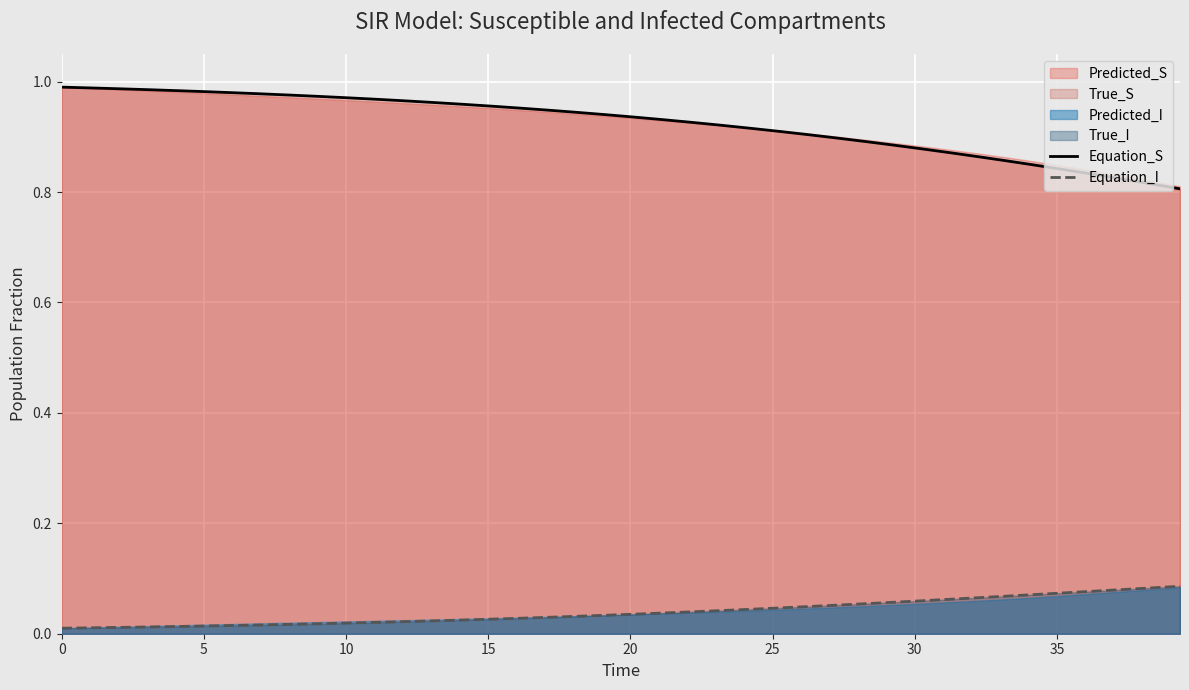

What is the maximum value shown in the chart?

1.0